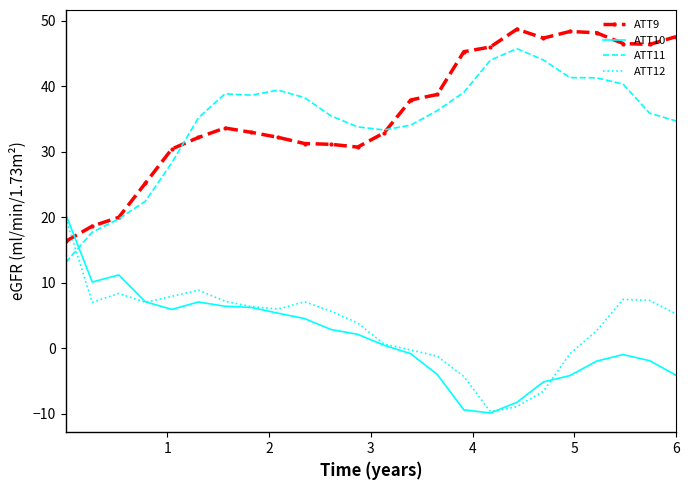

What are all the series names shown in the legend?

ATT9, ATT10, ATT11, ATT12